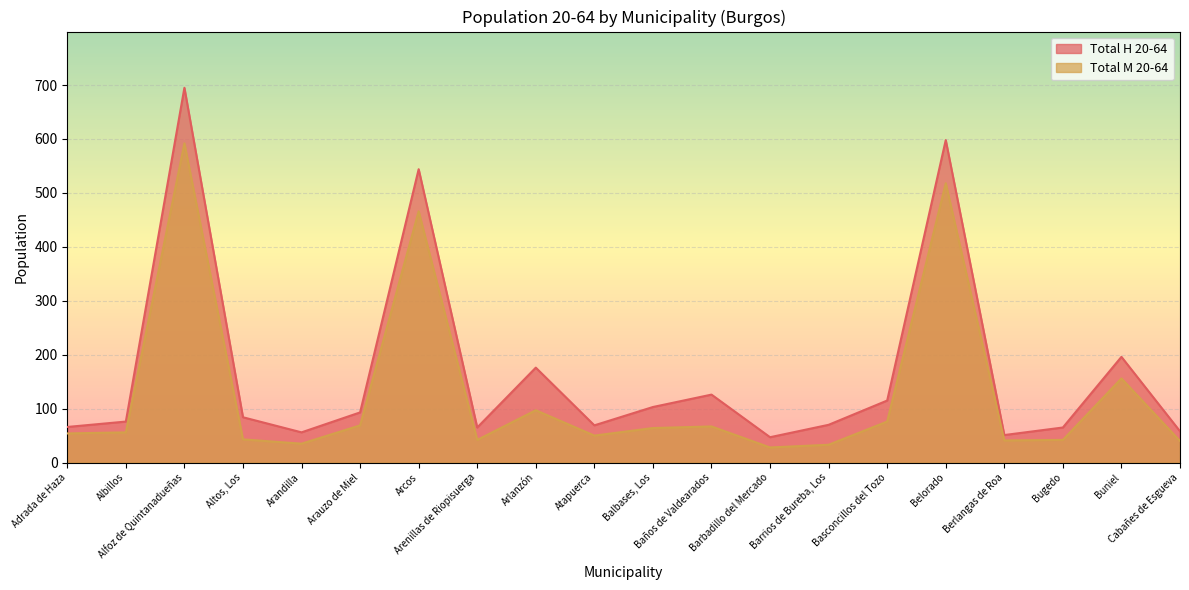

What are all the series names shown in the legend?

Total H 20-64, Total M 20-64